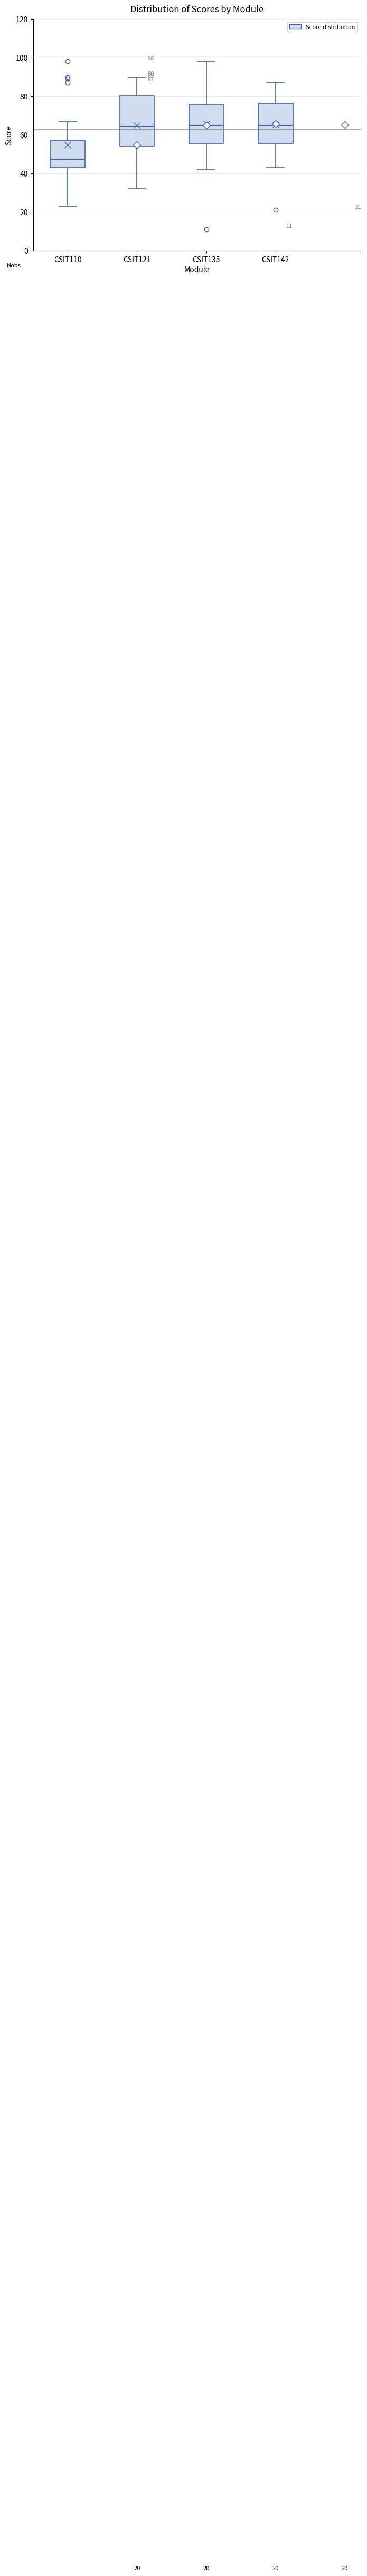

Which box is the tallest, from its lower edge to its upper edge?

CSIT121